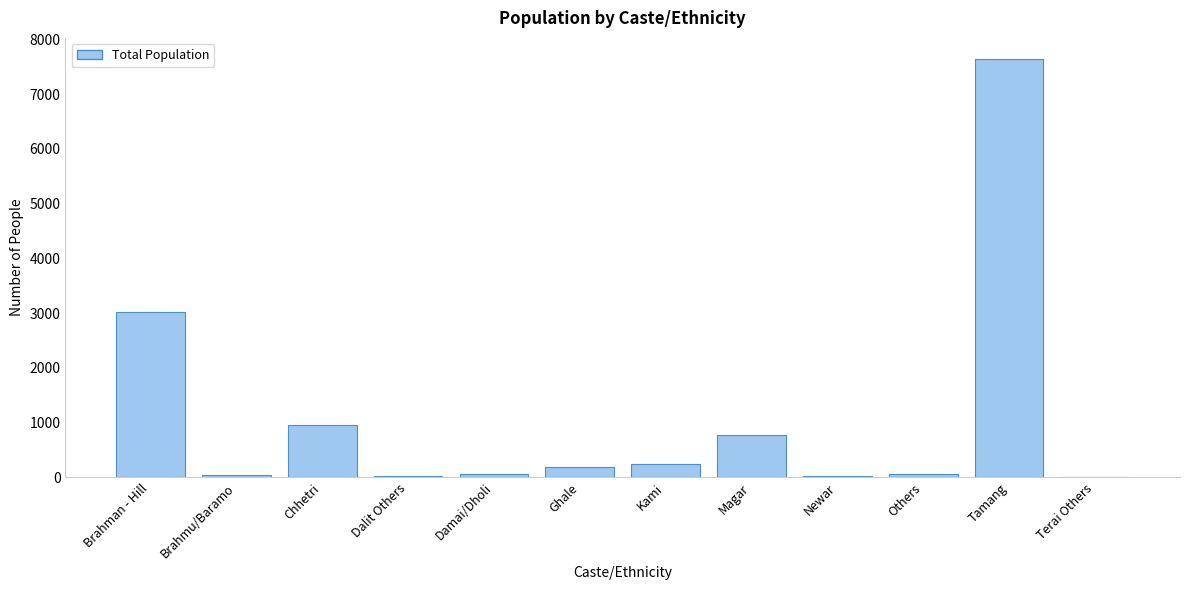

What is the sum of all values?

13049